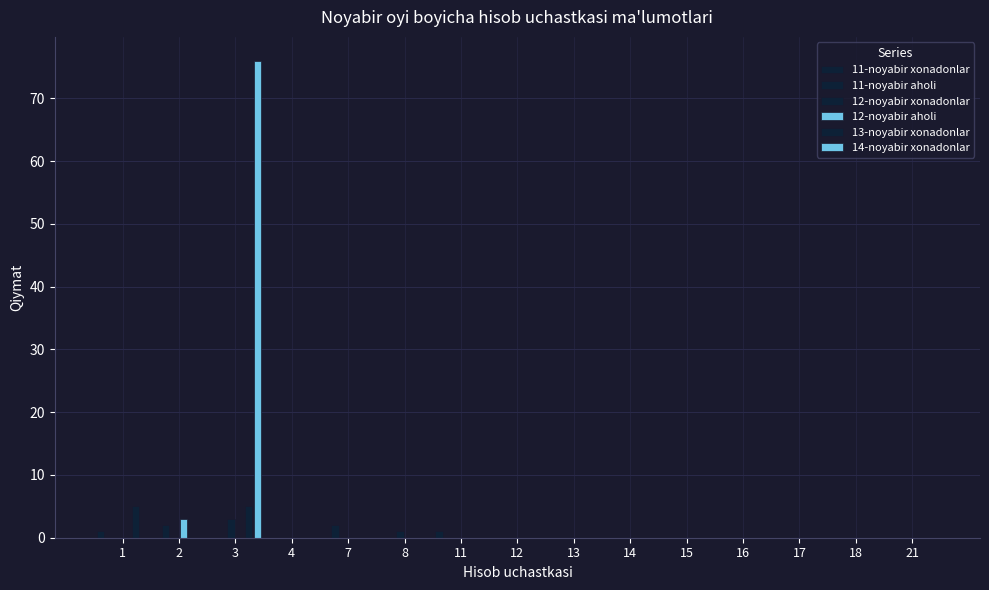

True or false: 13-noyabir xonadonlar has a value of 0 at 12.

True